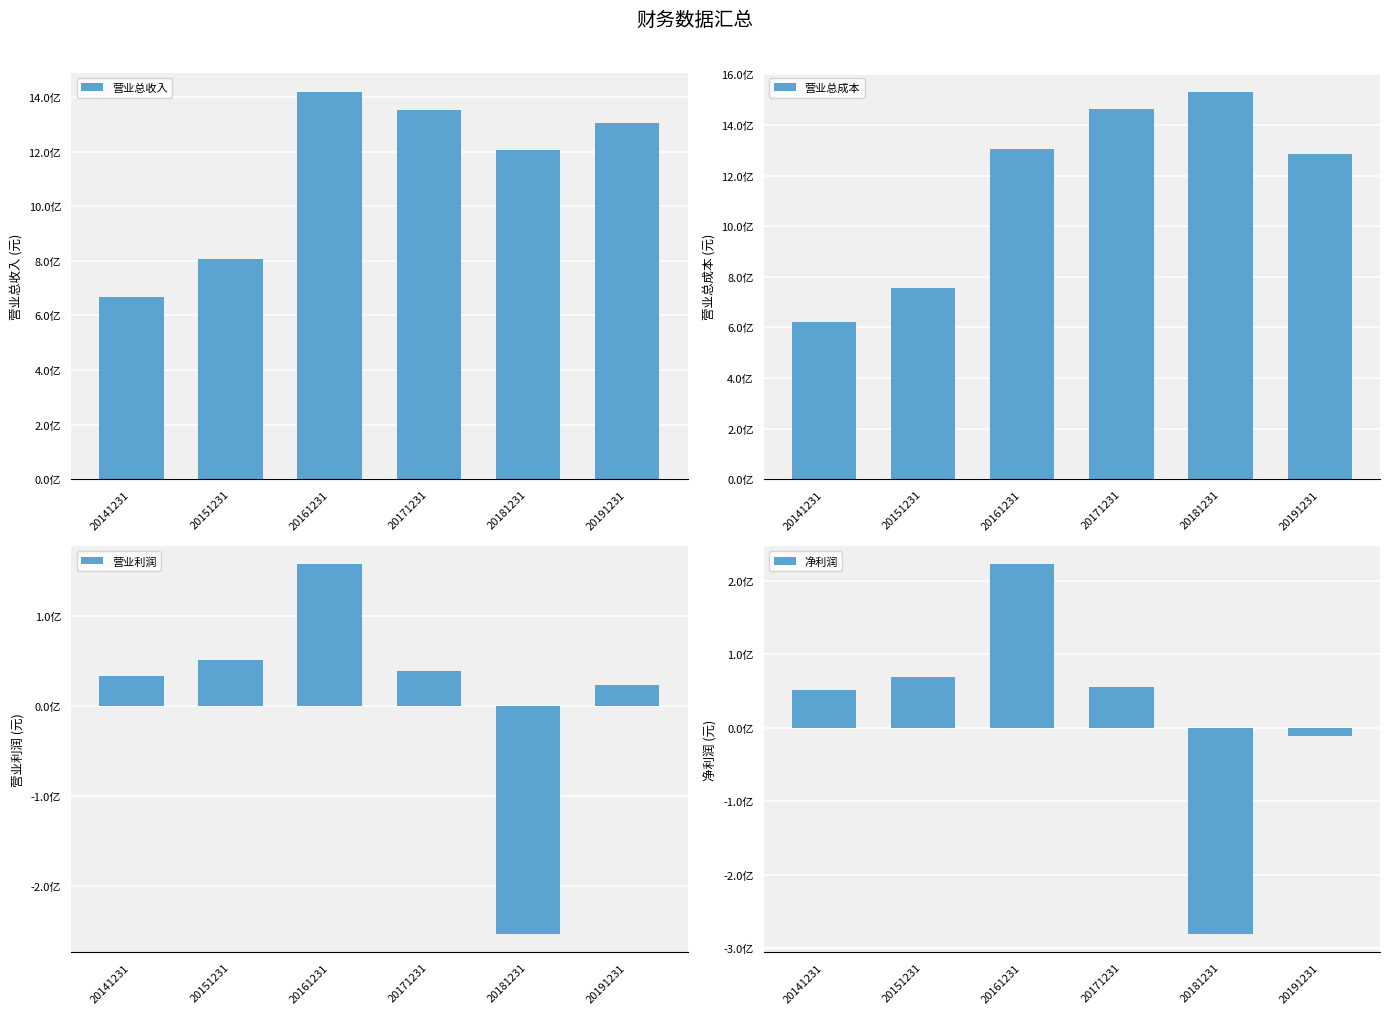

What is the average value of the 营业总收入 series?

1125551171.5